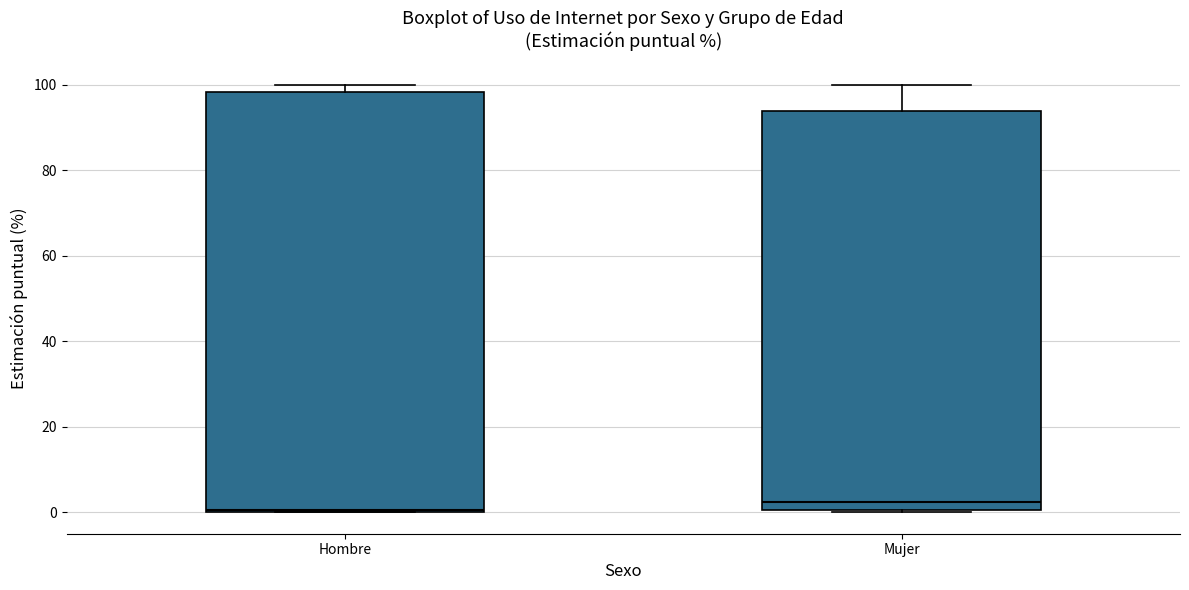

Where does the median line of the box for Mujer sit on the y-axis? The values are not printed on the chart, so give them approximately, as read against the axis.

2